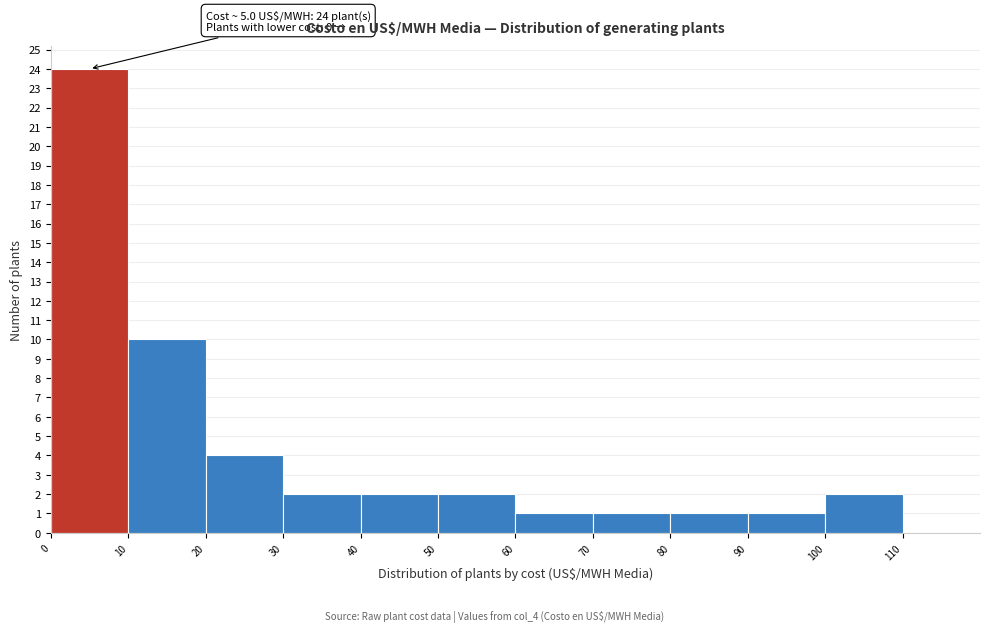

Over which range of the x-axis is the bar tallest?

0 to 10